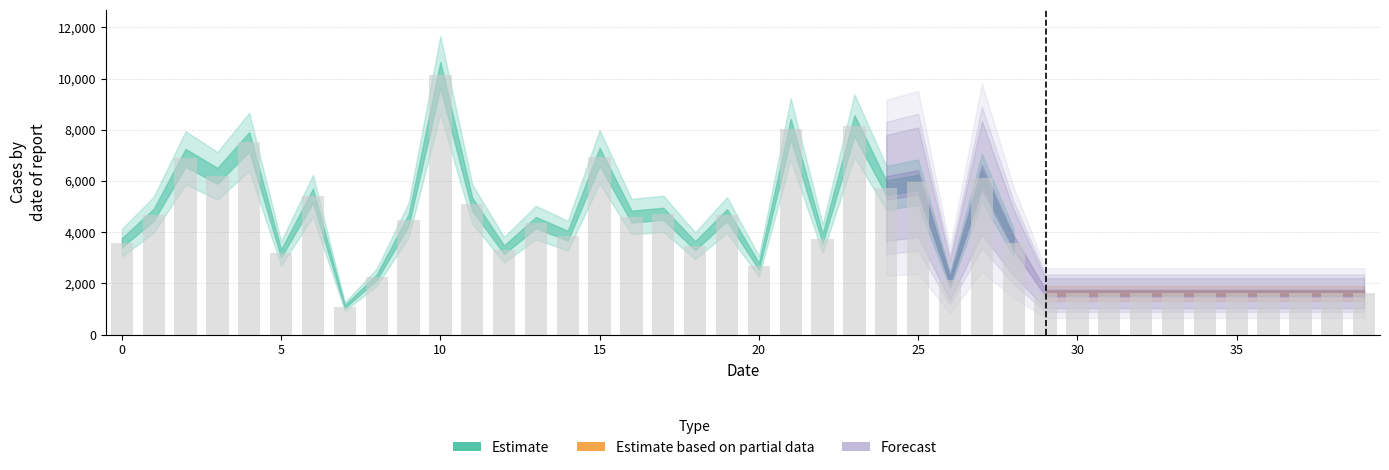

What is the difference between the maximum and minimum values?

9049